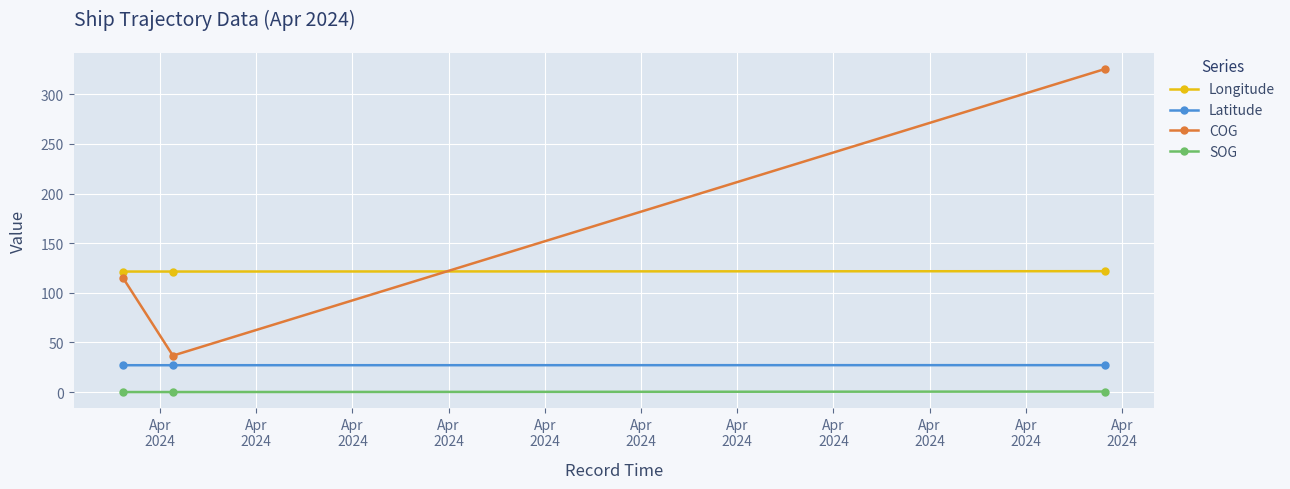

Is this an area chart (filled region under the line)?

No